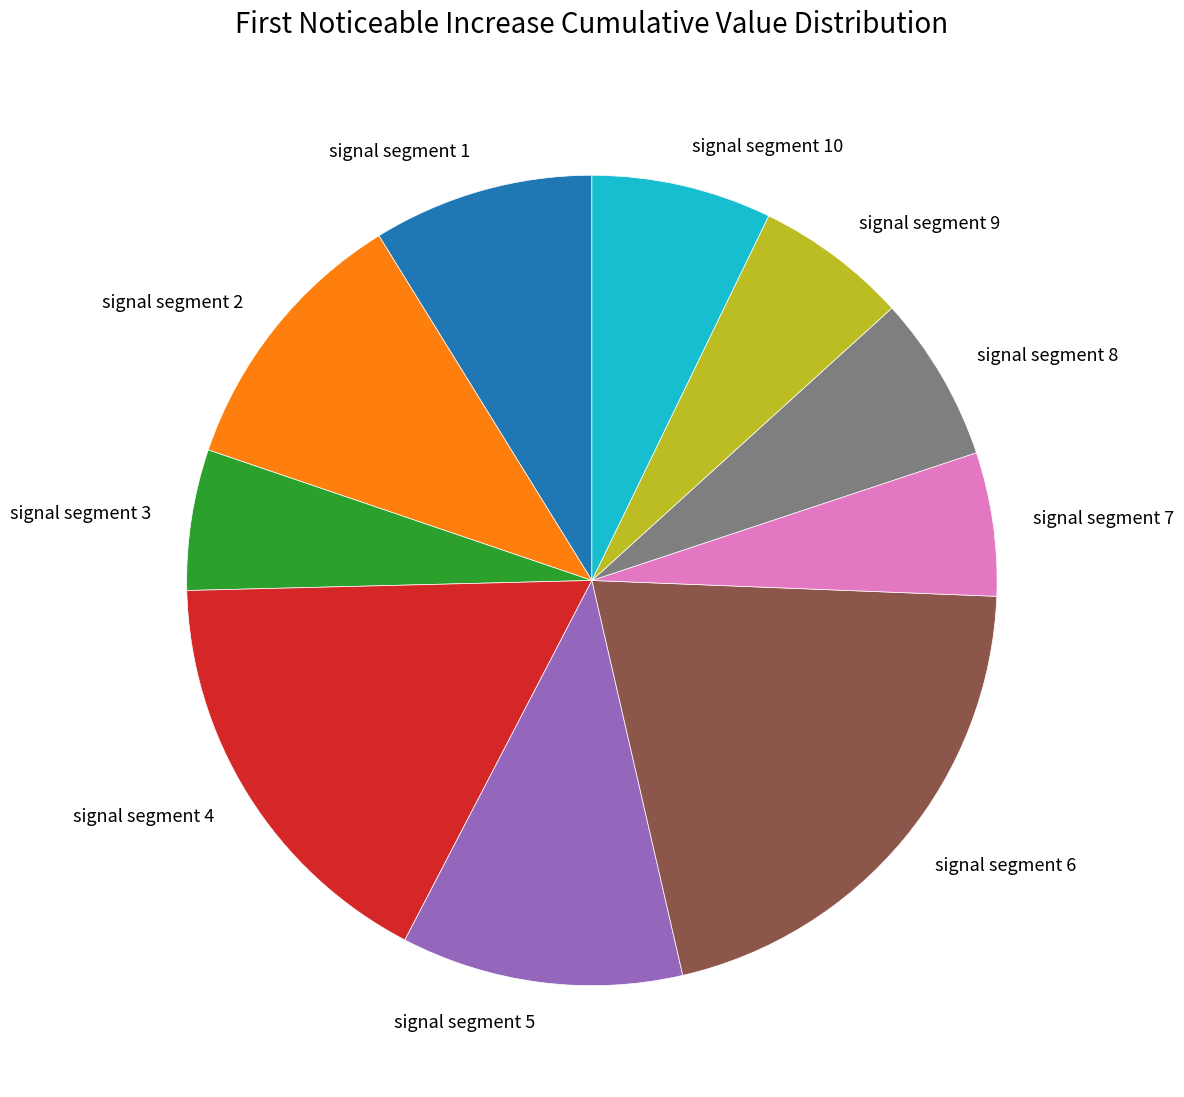

The signal segment 1 slice represents 9% of the pie. True or false?

True